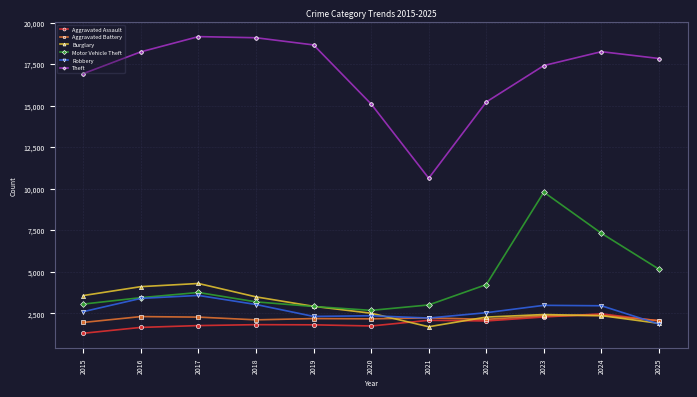

True or false: Theft has more than 2 points higher than both neighbors.

False